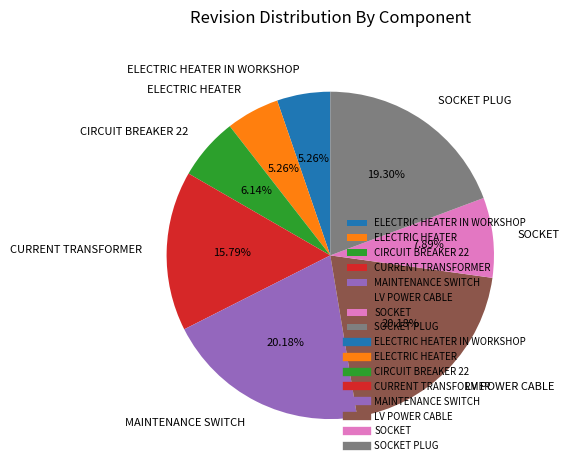

Does CURRENT TRANSFORMER account for over 50% of the chart?

No